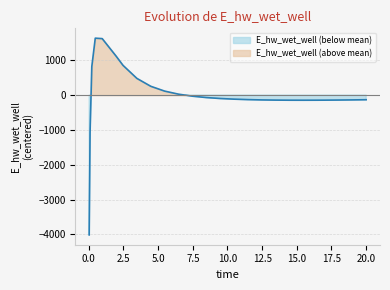

True or false: the data has more than 0 interior local peaks.

True